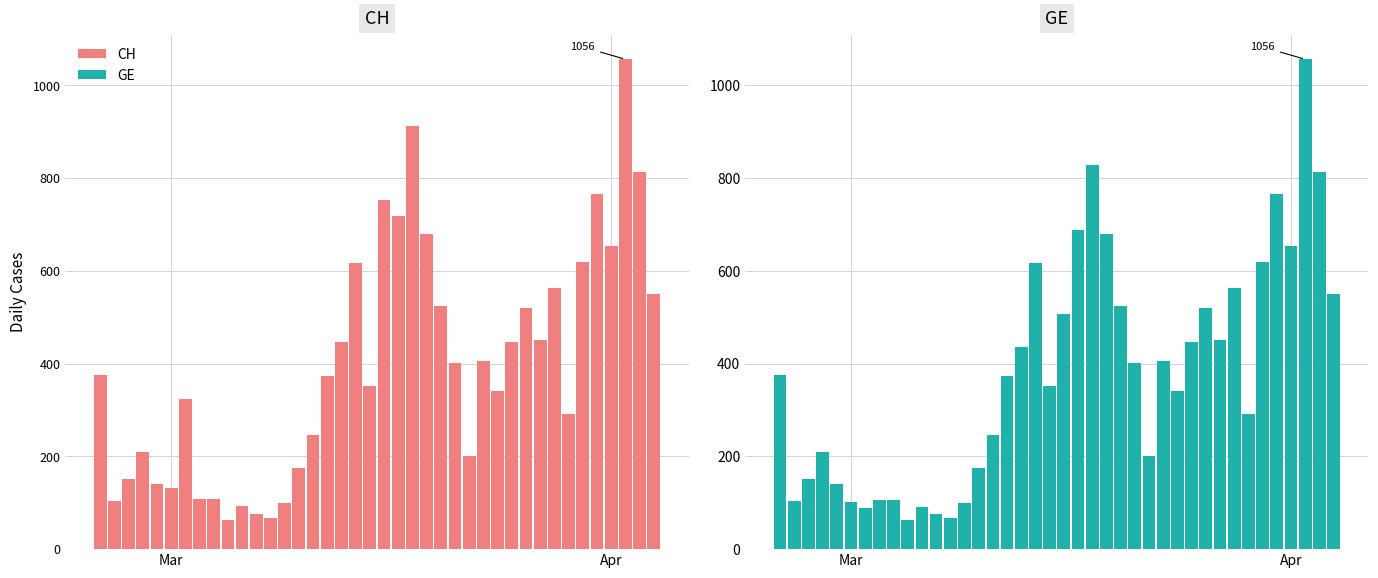

Is the value of GE at Mar greater than the value of CH at 37?

No